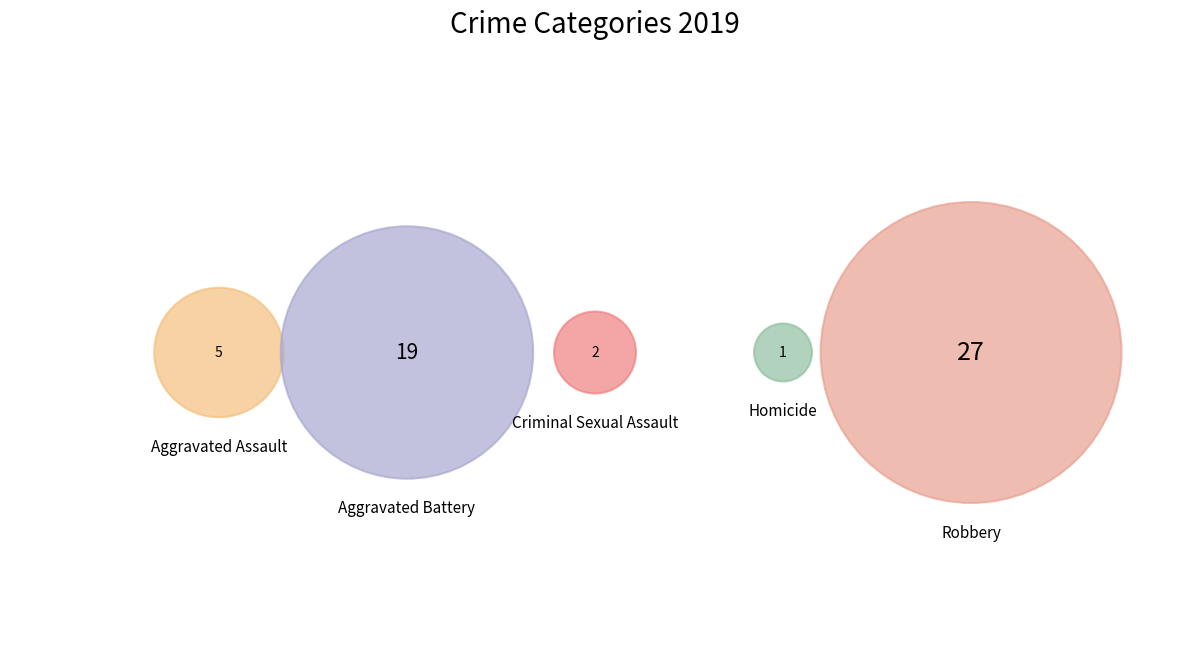

What percentage is NOT represented by Aggravated Battery?

64.8%